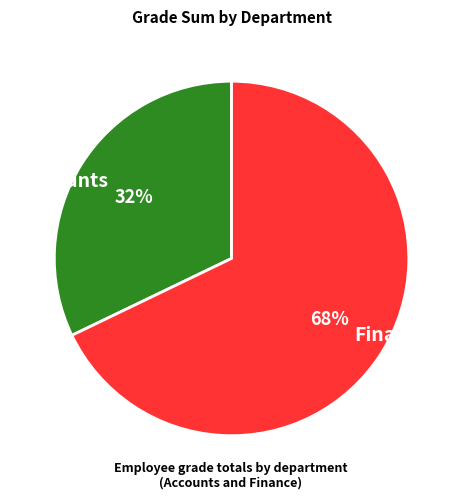

Which slice is the largest?

Finance